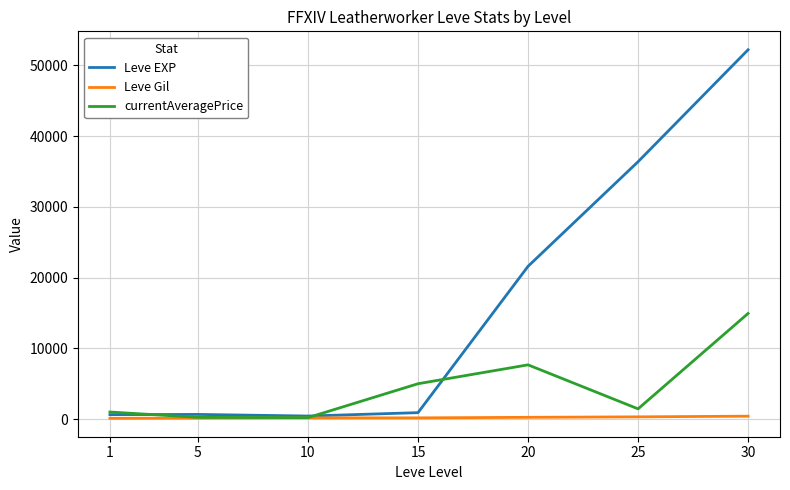

What is the difference between the Leve EXP values at 5 and 1?

30.0